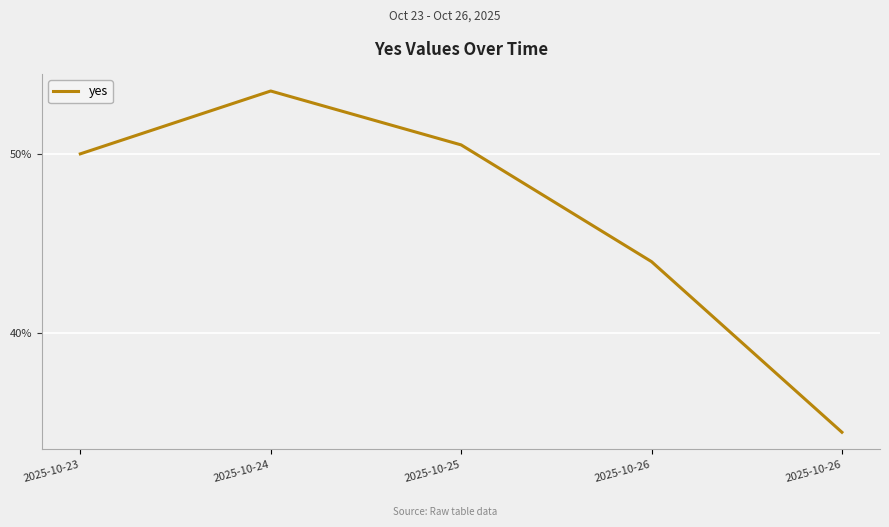

Is this an area chart (filled region under the line)?

No